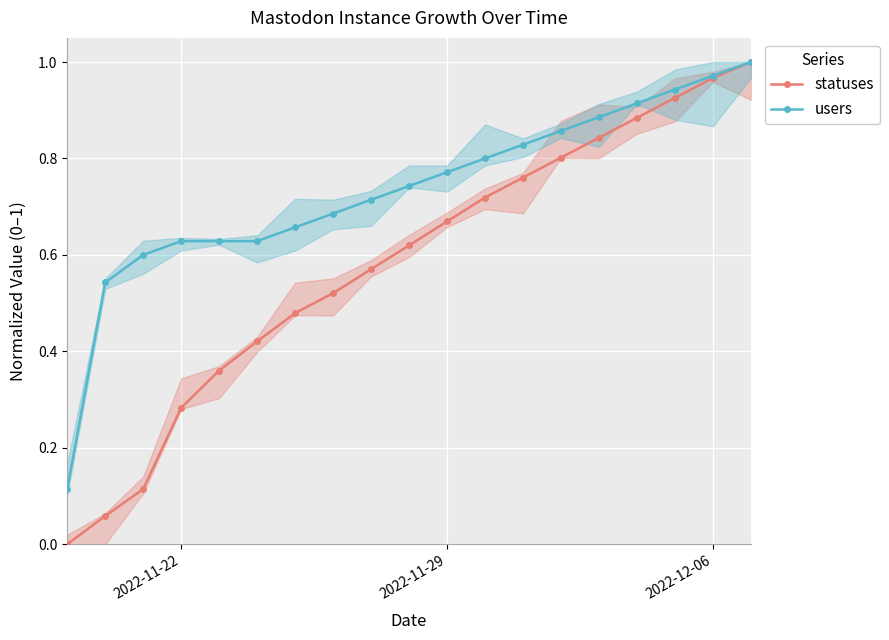

True or false: statuses has more than 0 interior local peaks.

False